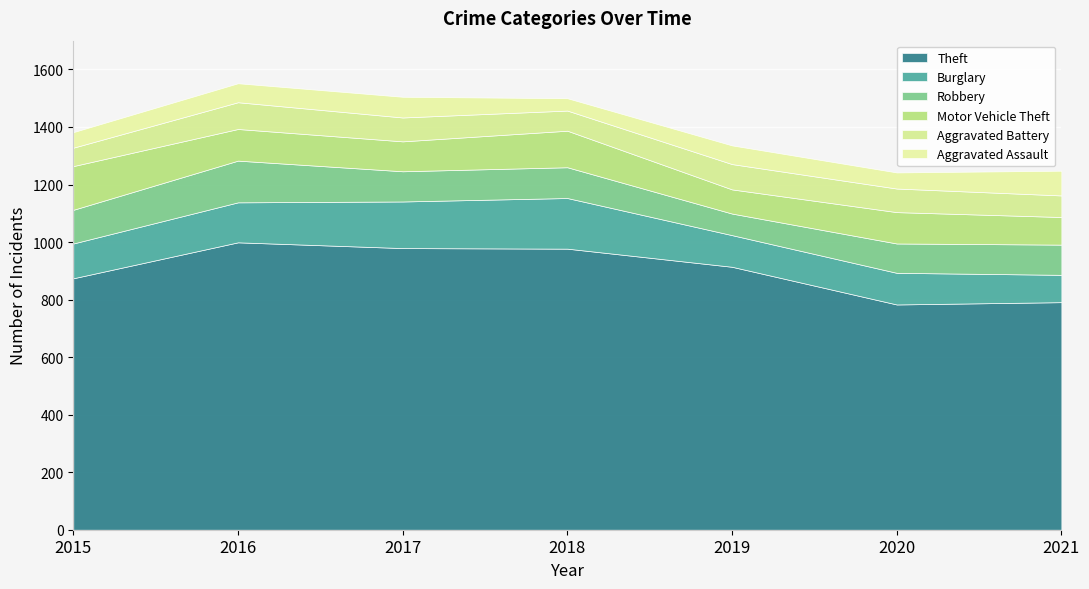

What is the value of the Aggravated Assault point at the 4th from the left?

43